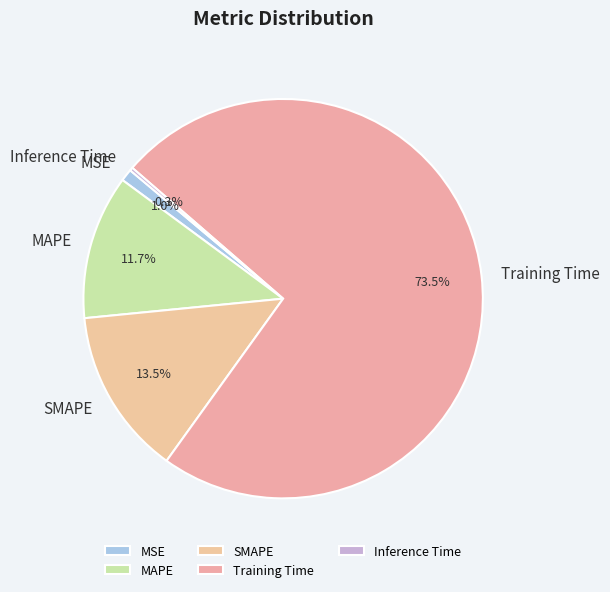

What is the total percentage of MSE and MAPE?

12.7%